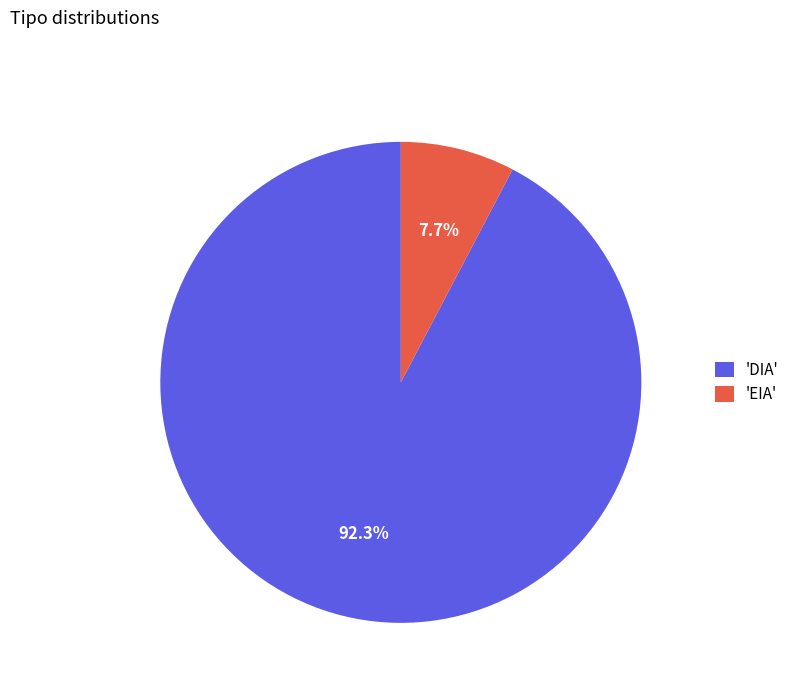

What is the ratio of the value at 'DIA' to the value at 'EIA'?

12.0